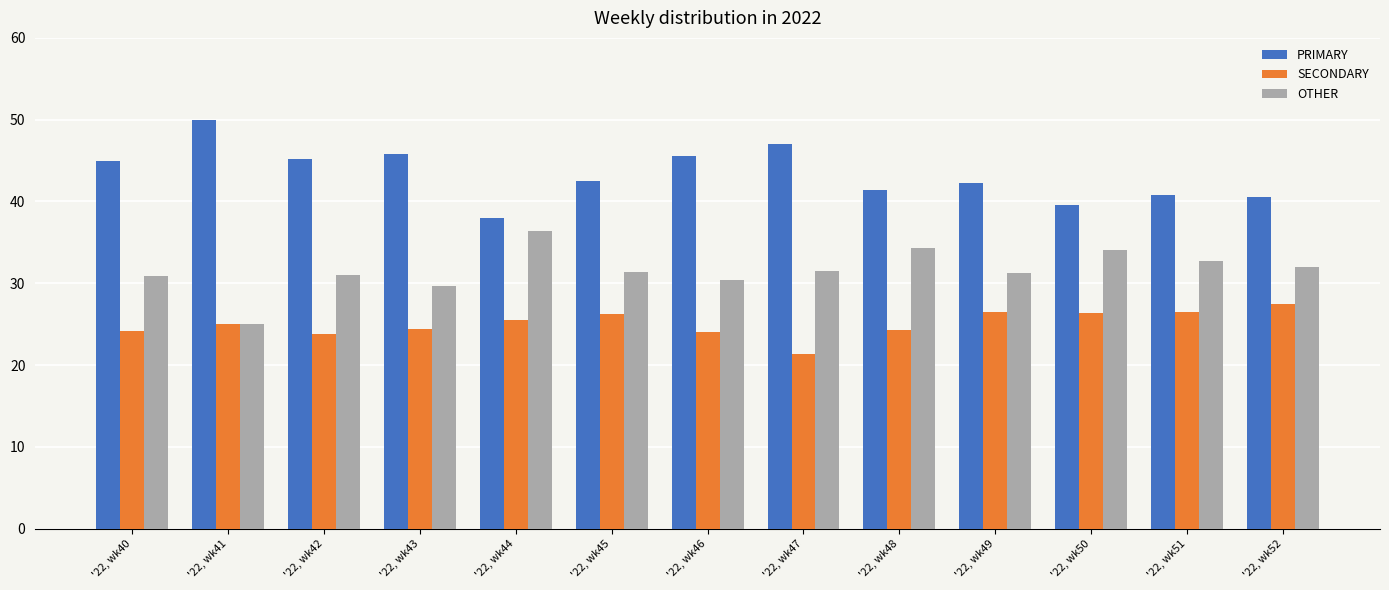

What is the difference between the PRIMARY values at '22, wk50 and '22, wk51?

1.3